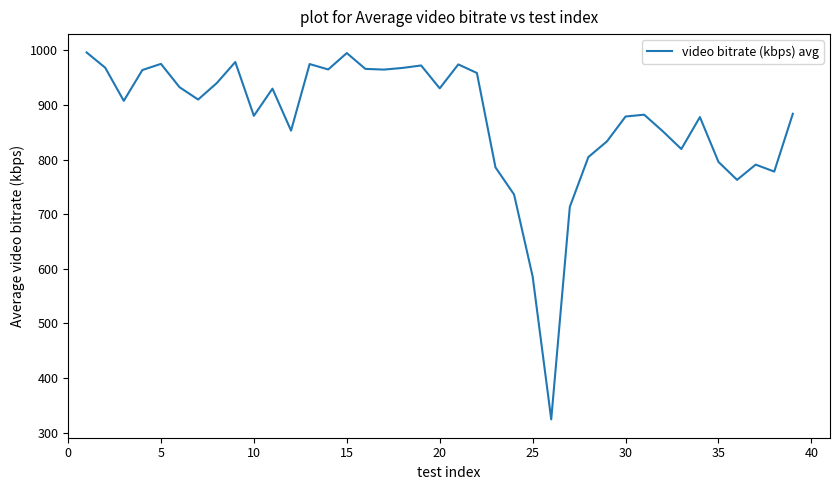

What is the greatest value displayed?

996.1